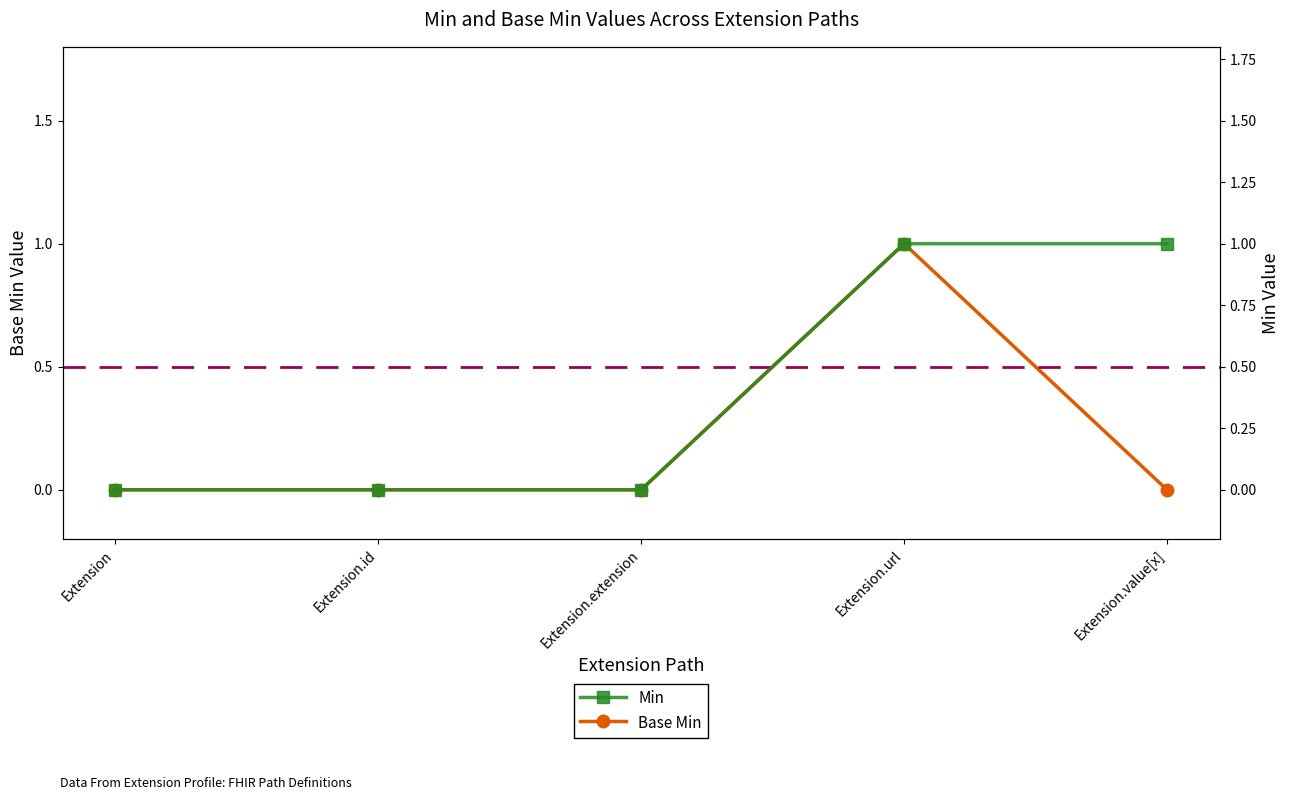

Is this an area chart (filled region under the line)?

No